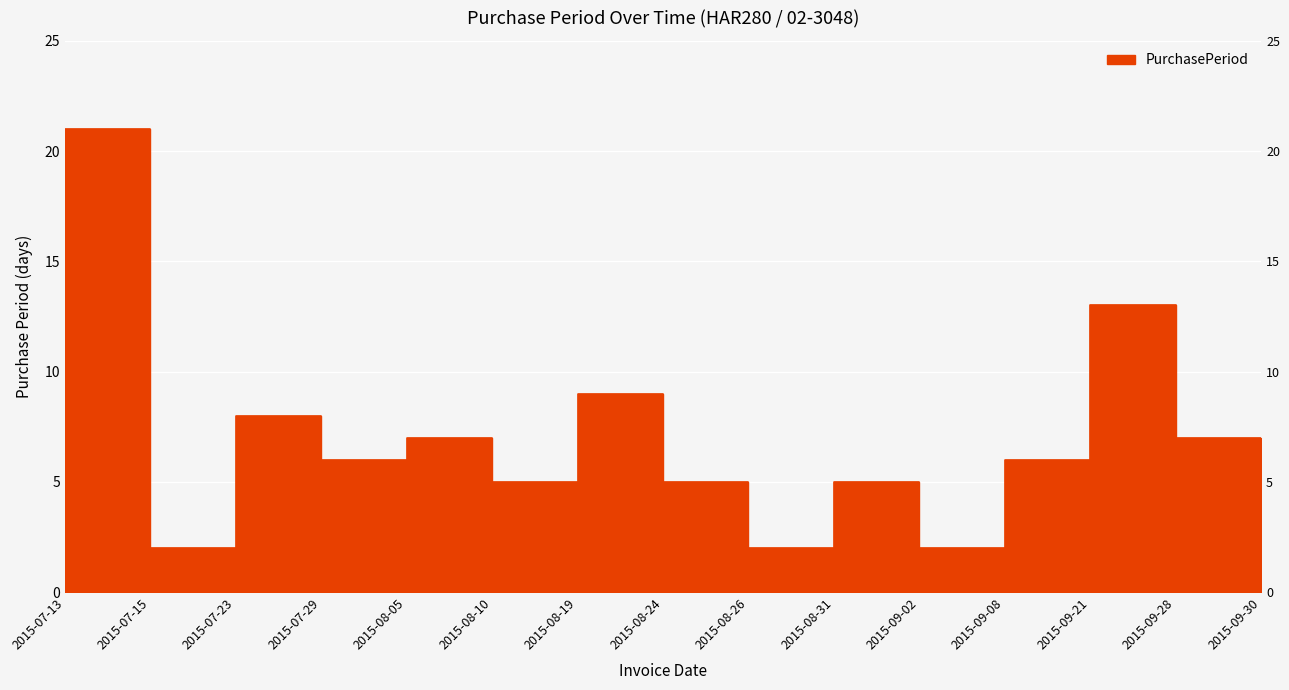

Which has a higher value, 2015-08-26 or 2015-08-24?

2015-08-24